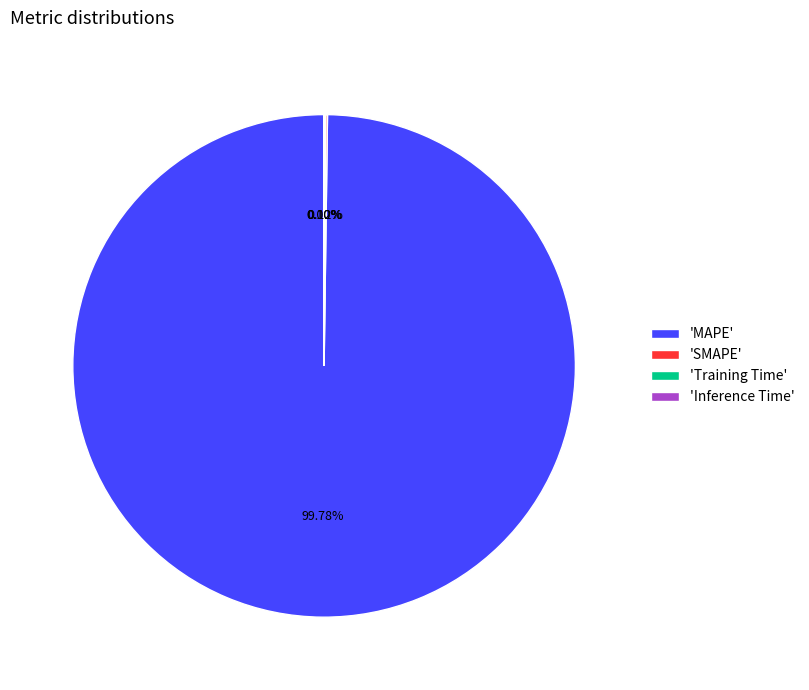

Which category has the biggest portion of the pie?

'MAPE'